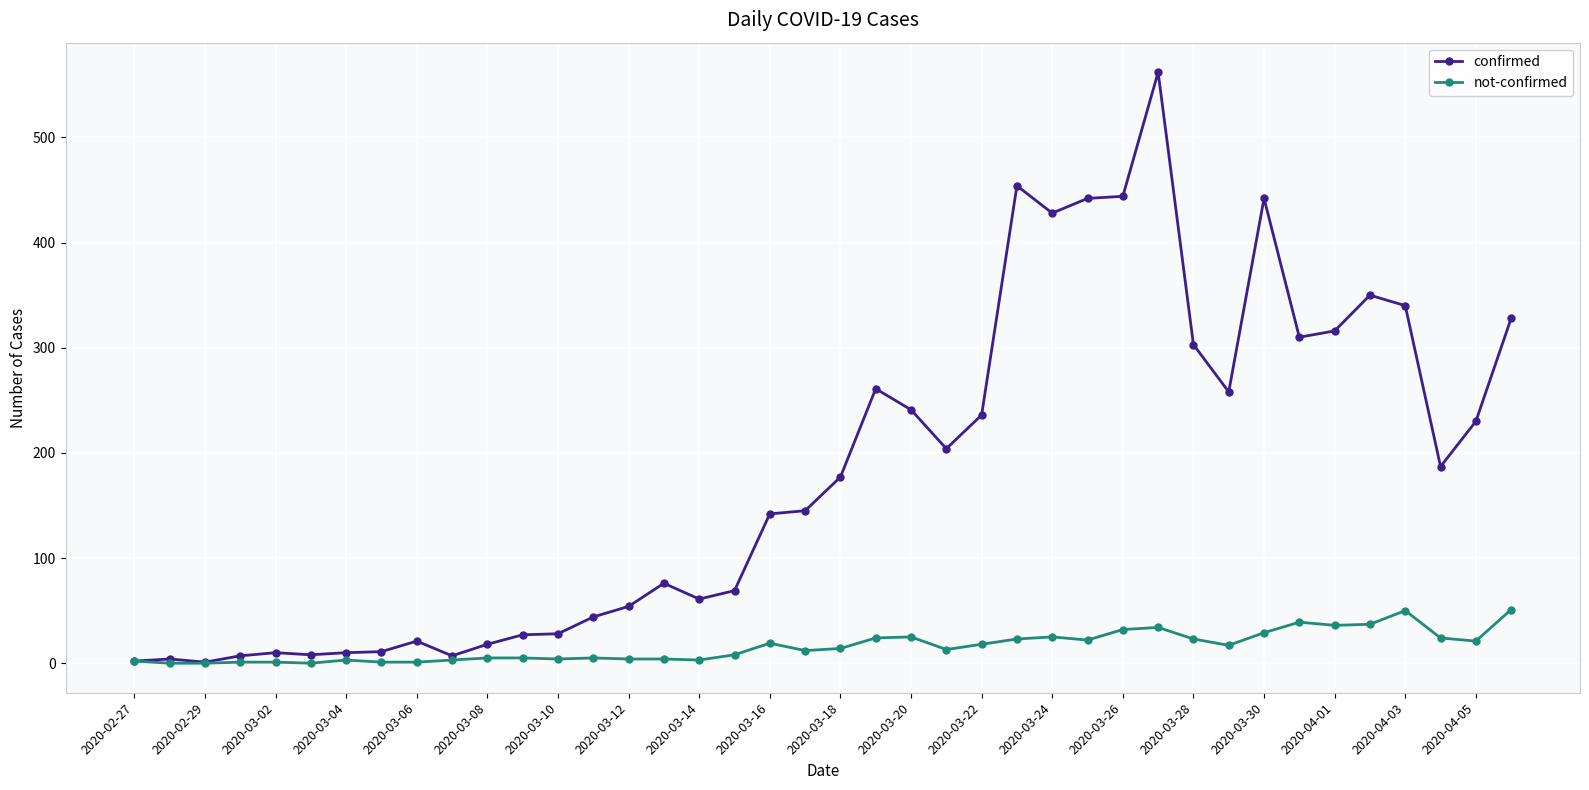

How many data points does each series have?

40